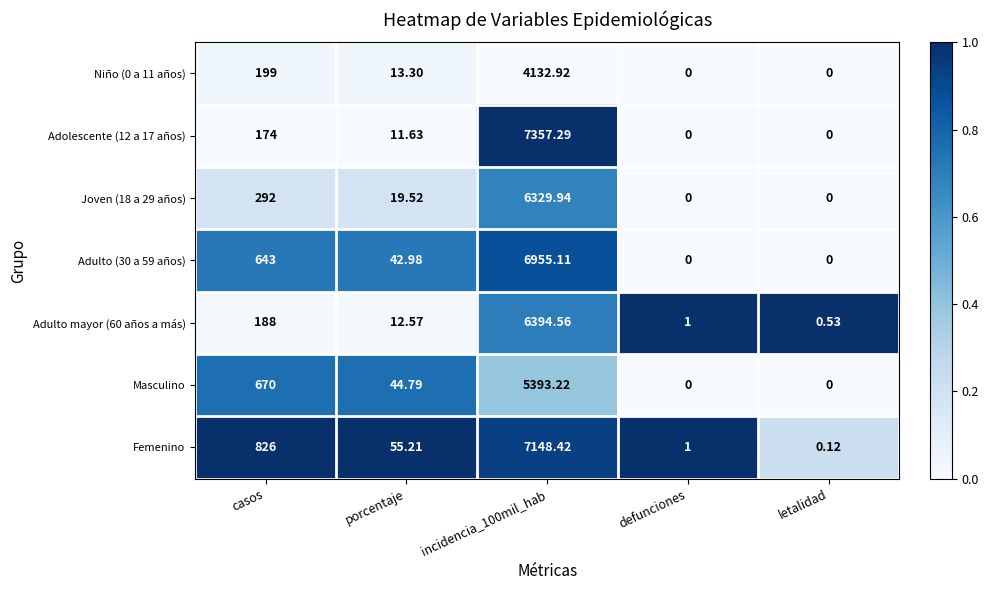

At which label is Masculino closest to 2696?

casos